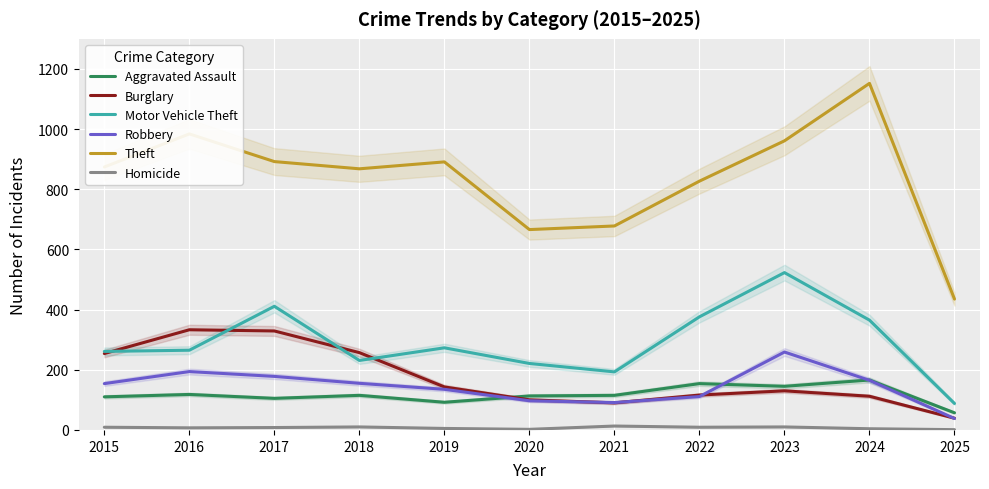

True or false: Robbery and Motor Vehicle Theft cross at least once.

False